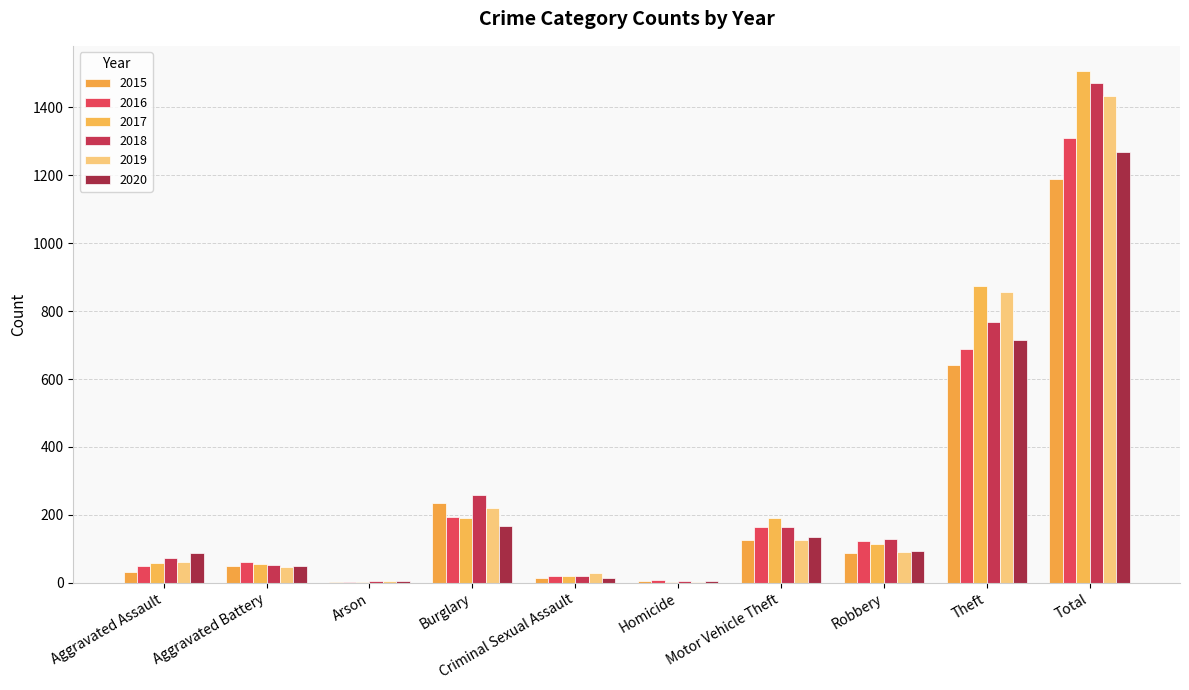

At which category is the sum across all series the highest?

Total